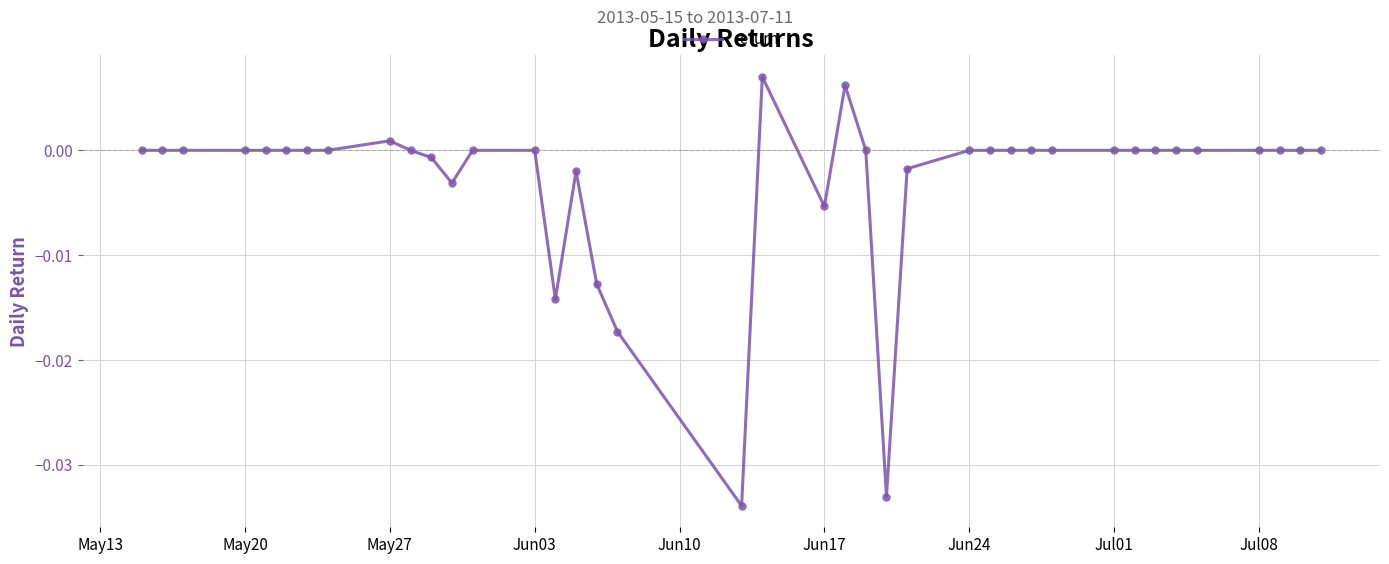

True or false: there are more than 2 points higher than both neighbors.

True